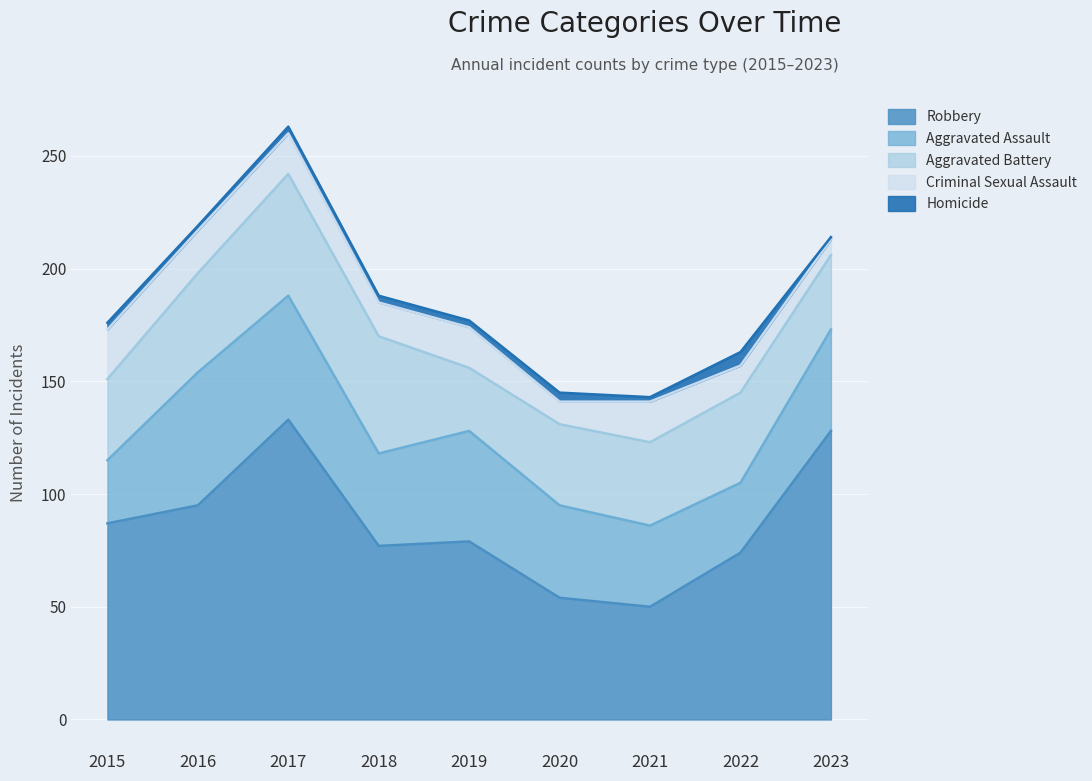

Does the chart display data point markers on the line(s)?

No